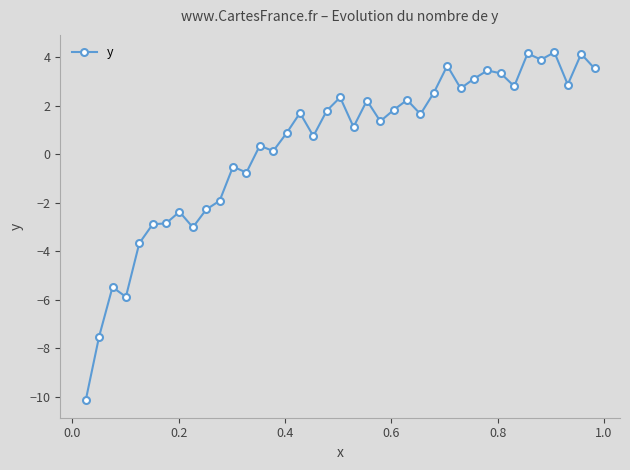

What is the maximum value shown in the chart?

4.2